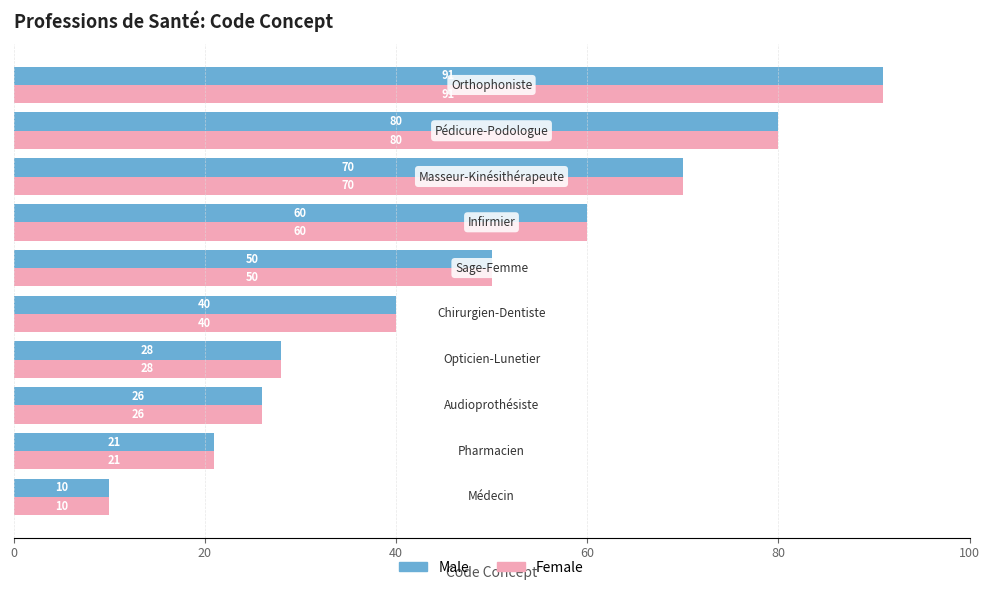

What is the difference between the maximum and minimum values in the Female series?

81